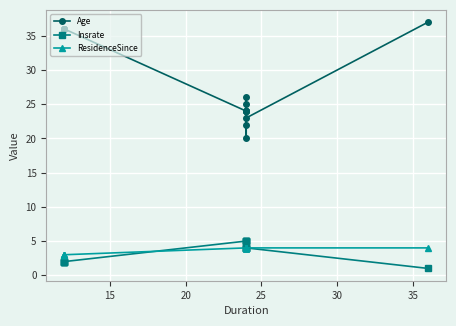

The ResidenceSince series shows 2 at 20. True or false?

False